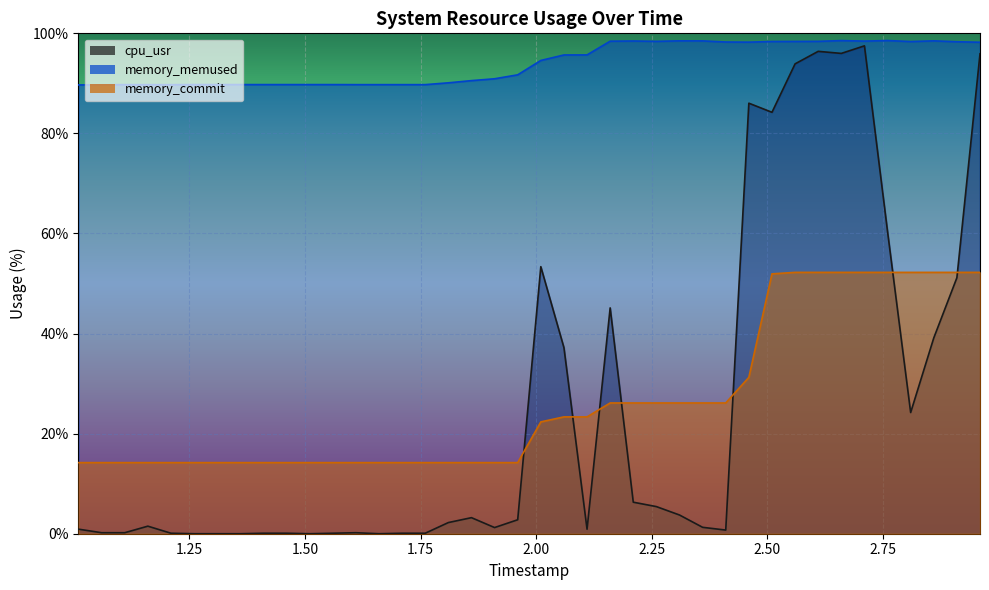

How many values in the memory_memused series exceed 94?

20